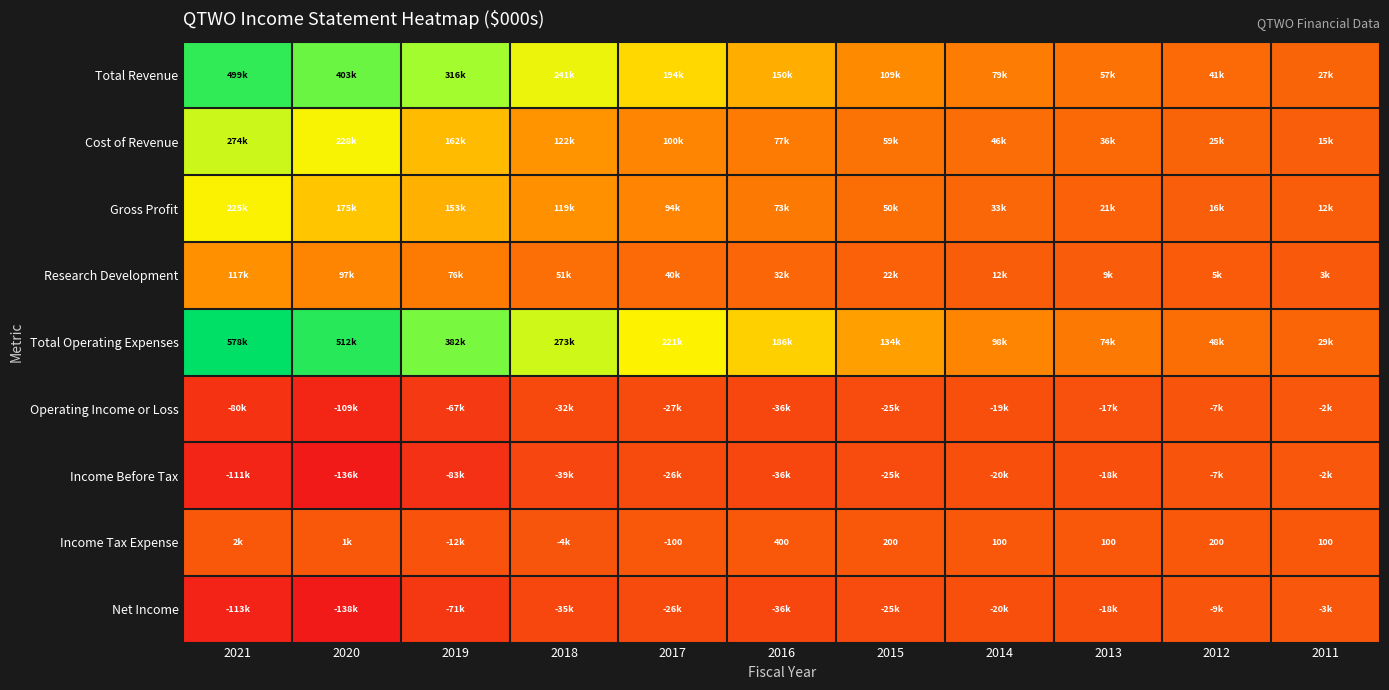

What value does the Income Tax Expense series have at 2012, to the nearest 100?

200